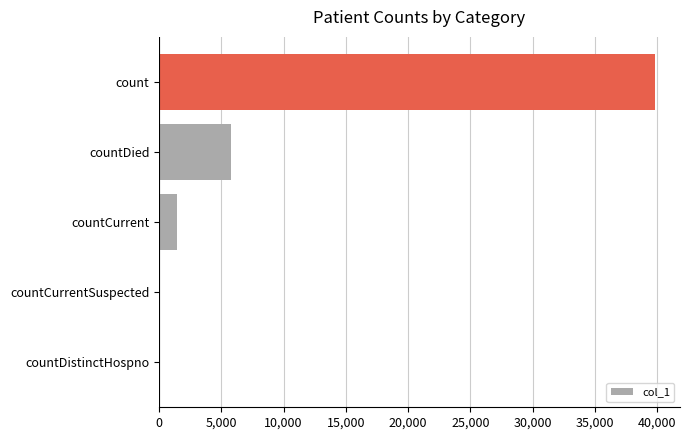

Reading bottom to top, what are all the values shown in this chart?

countDistinctHospno=0	countCurrentSuspected=0	countCurrent=1470	countDied=5805	count=39839